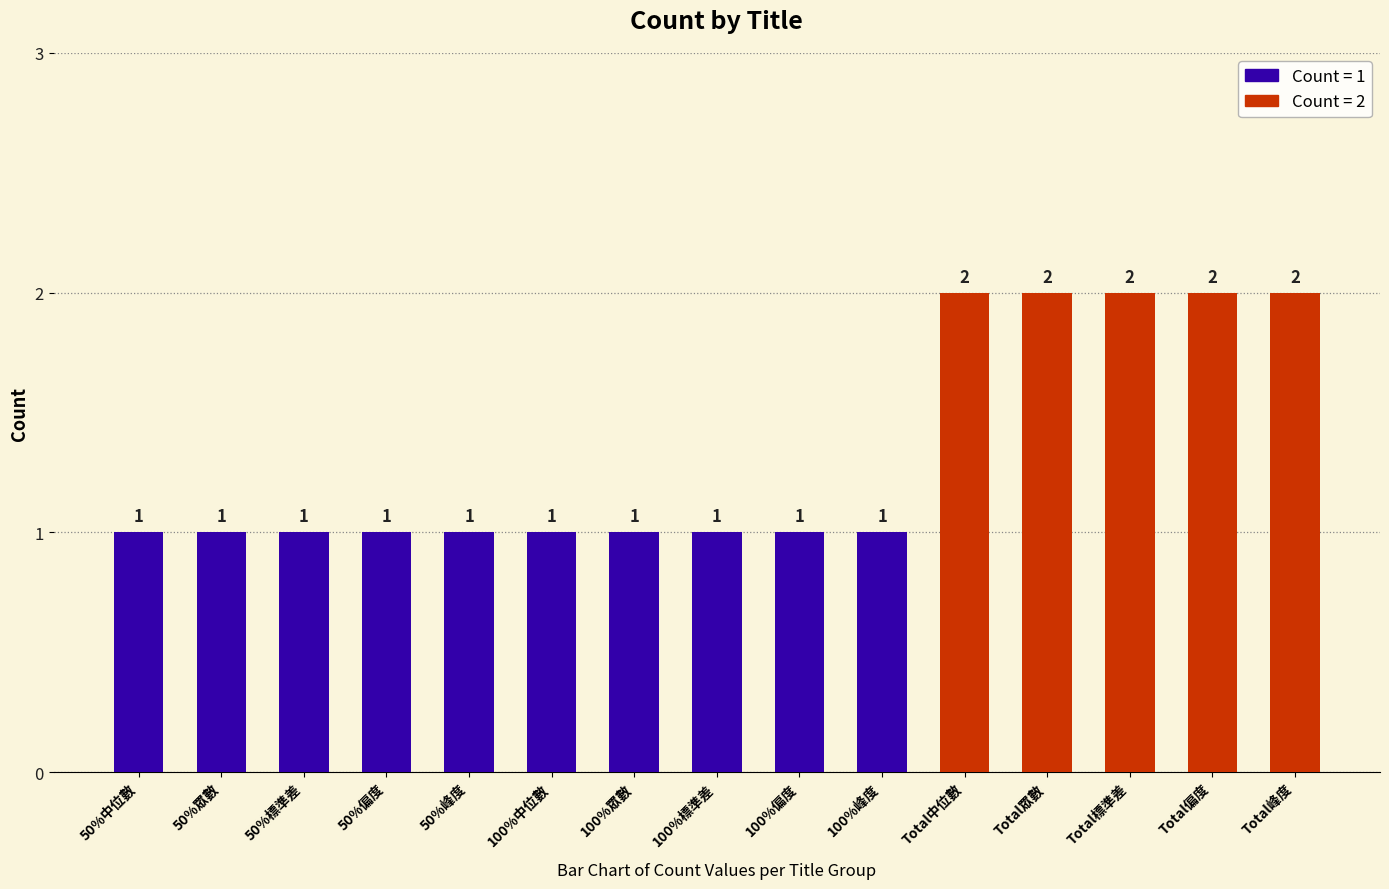

What is the label of the 7th bar from the left?

100%眾數